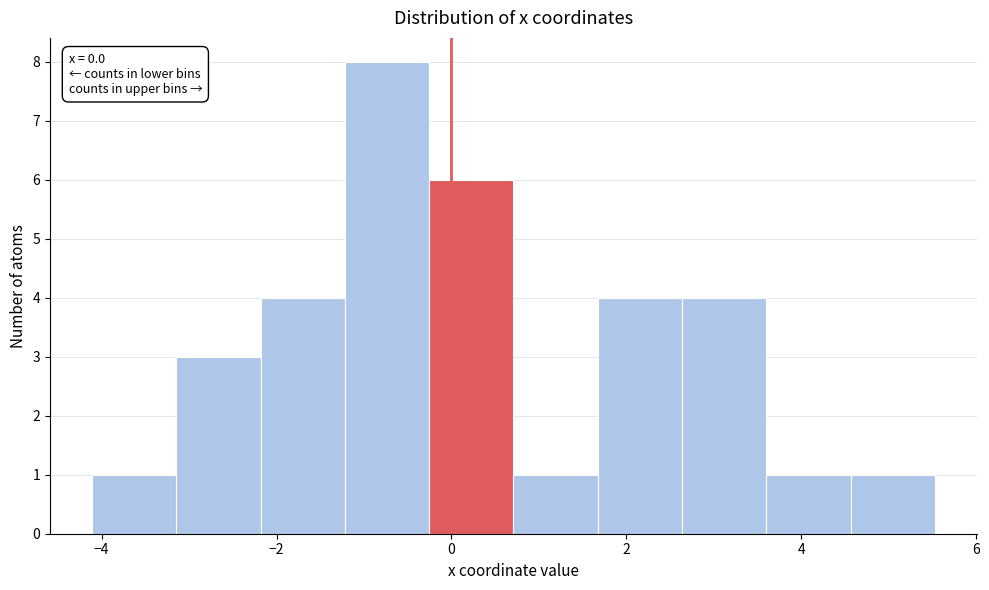

Which range on the x-axis has the tallest bar?

-1.2 to -0.2